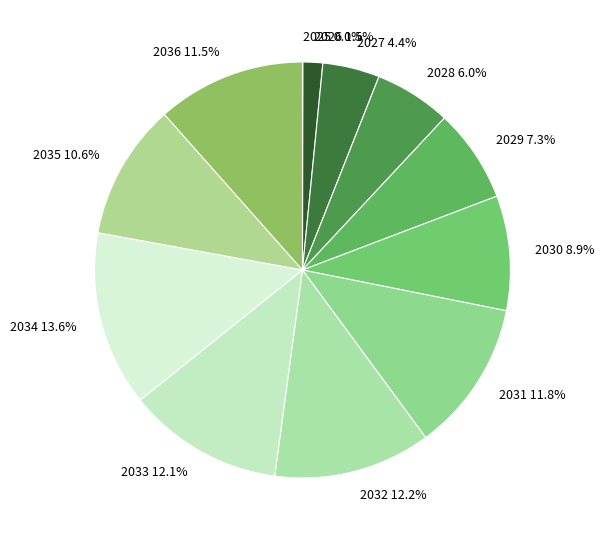

Does 2036 11.5% account for over 50% of the chart?

No